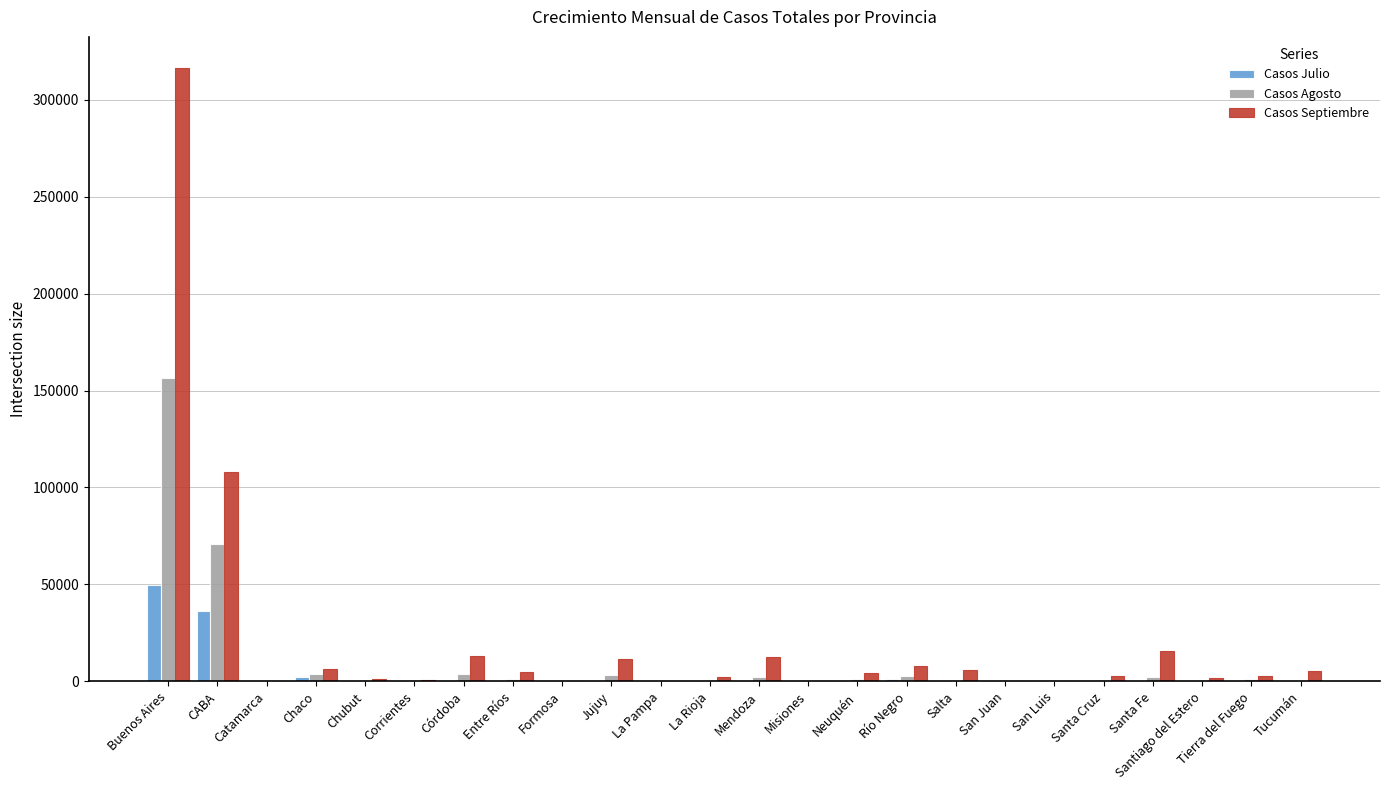

Which series has the largest total across all categories?

Casos Septiembre